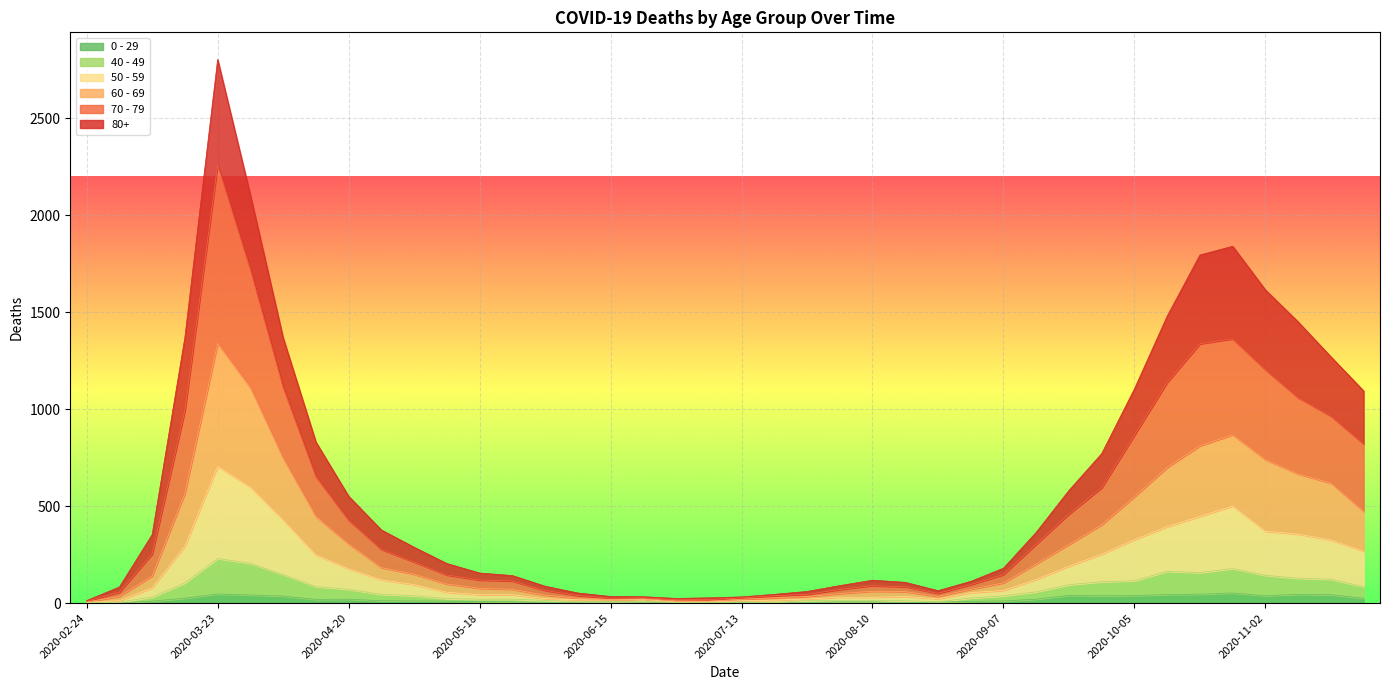

At which category does 70 - 79 reach its first local peak?

2020-03-23